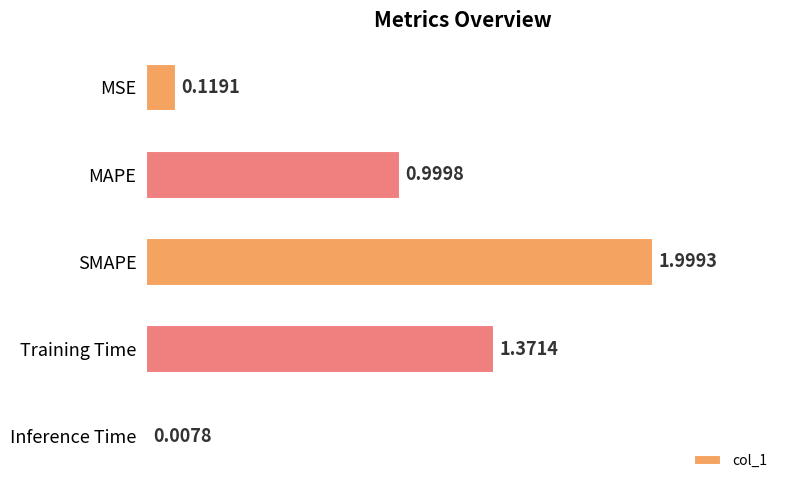

Does the chart contain any negative values?

No